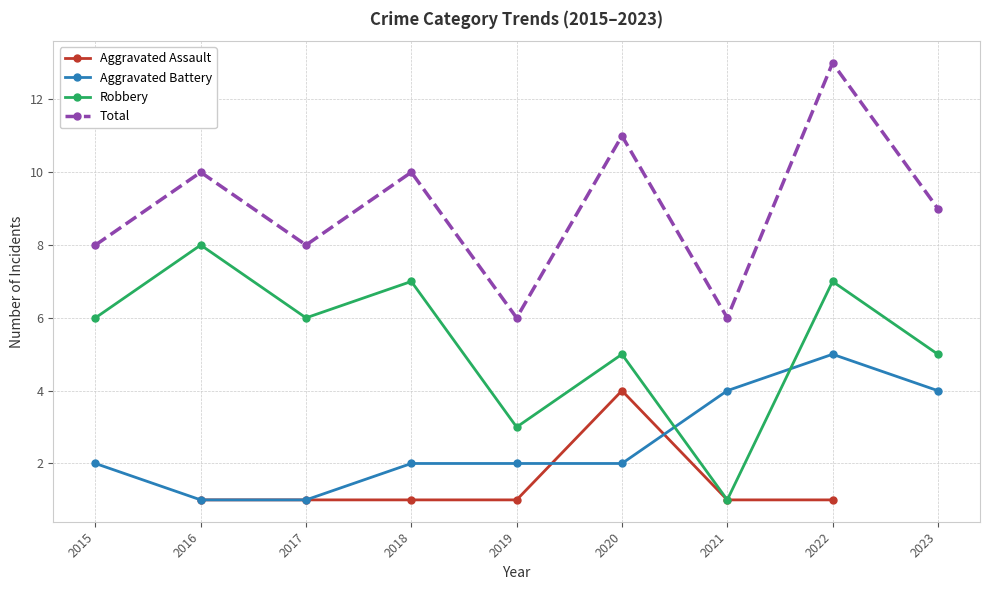

Which category has the highest value across all series?

2022